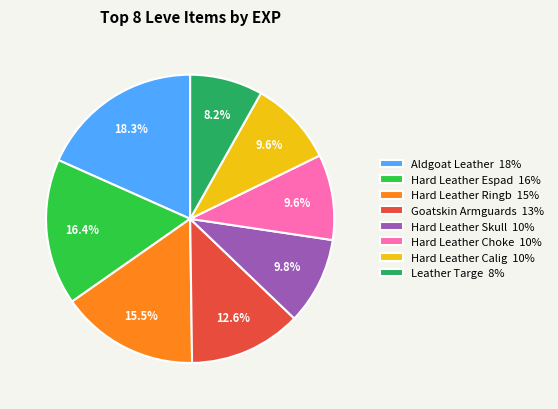

How much of the chart is everything except Goatskin Armguards 13%?

87.4%